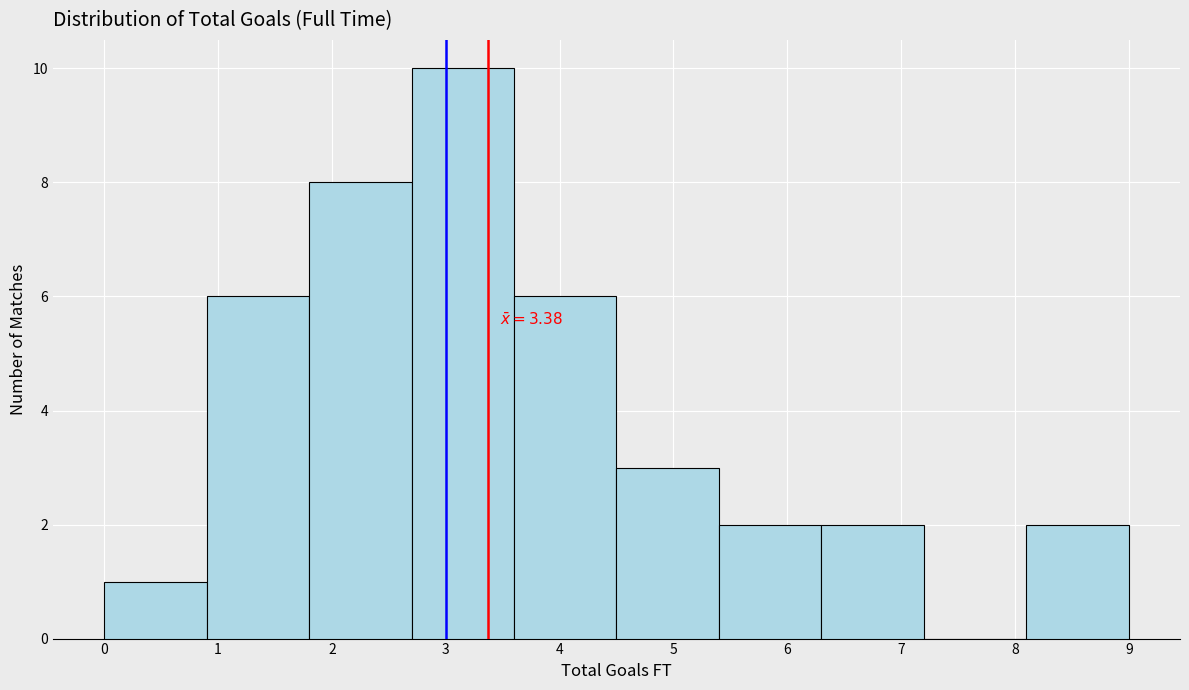

Which range on the x-axis has the tallest bar?

2.7 to 3.6